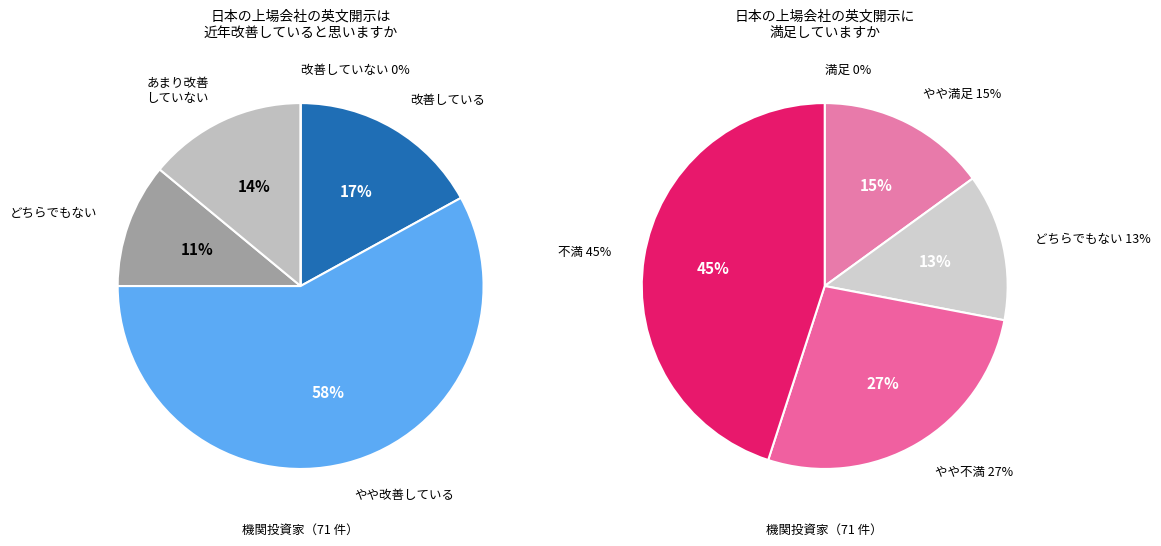

To the nearest percent, what portion does 2 represent?

13%